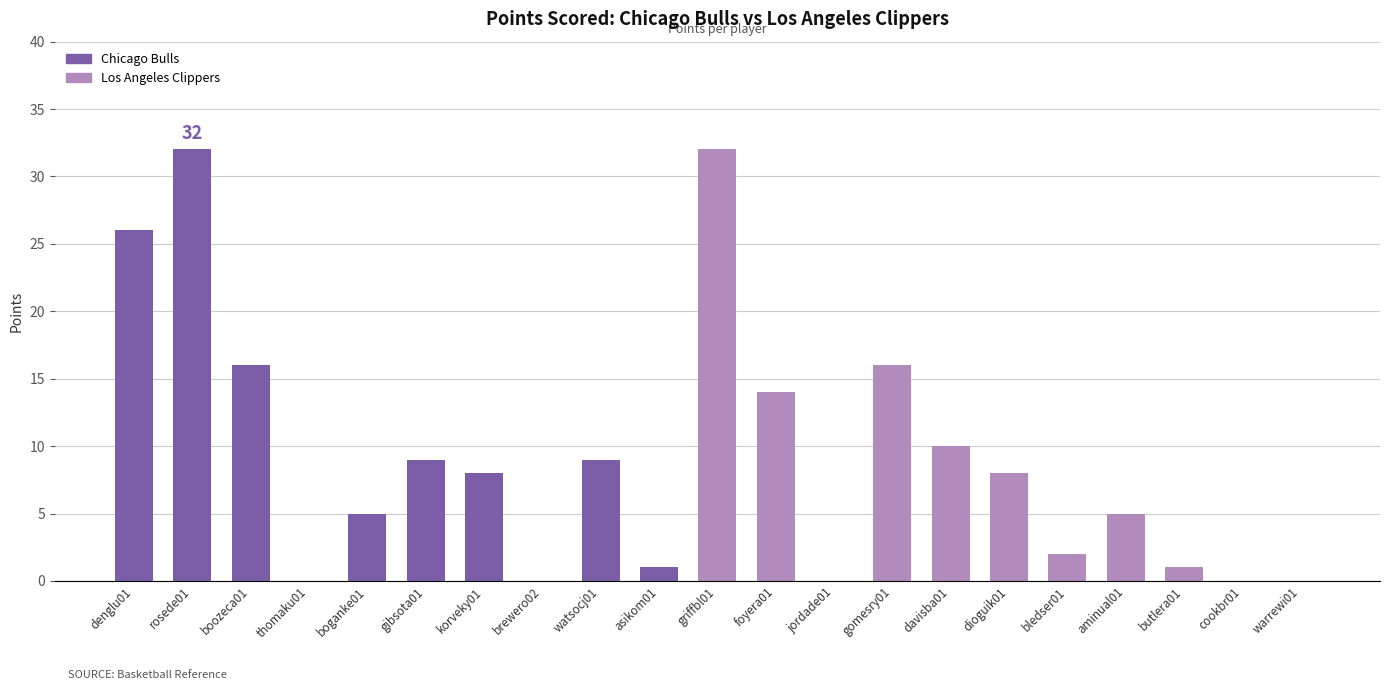

What is the sum of all values?

194